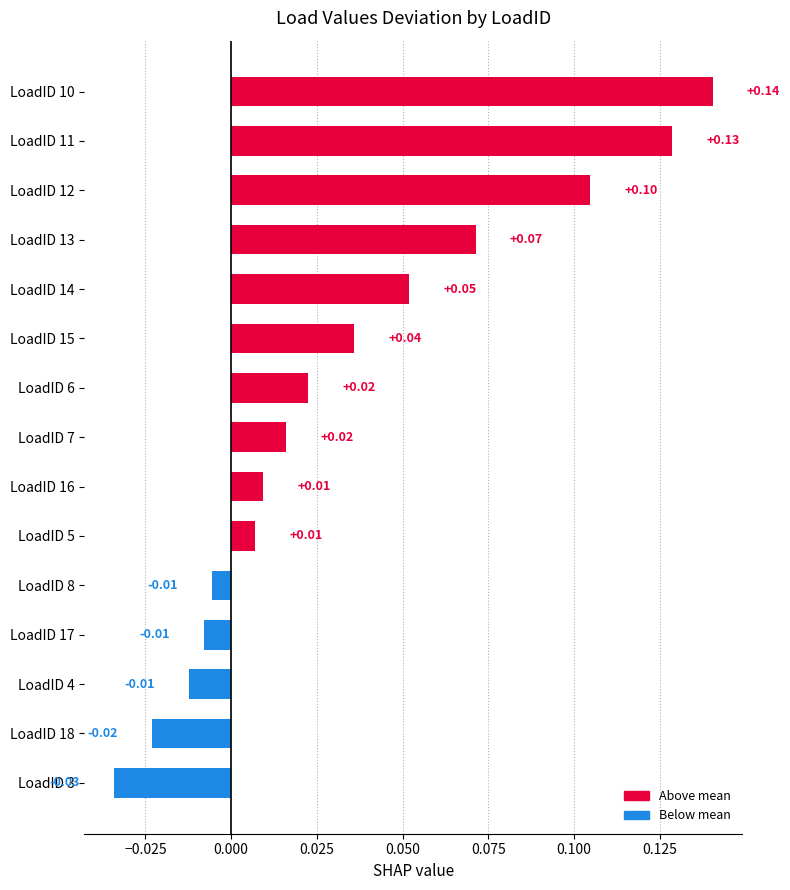

What is the sum of all values?

0.5